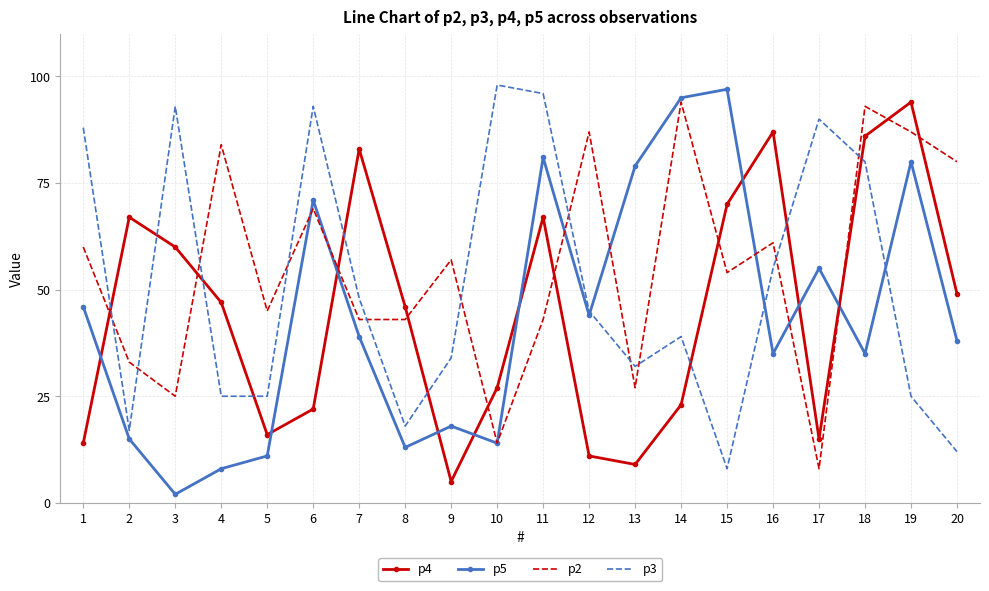

Which category has the lowest value across all series?

3